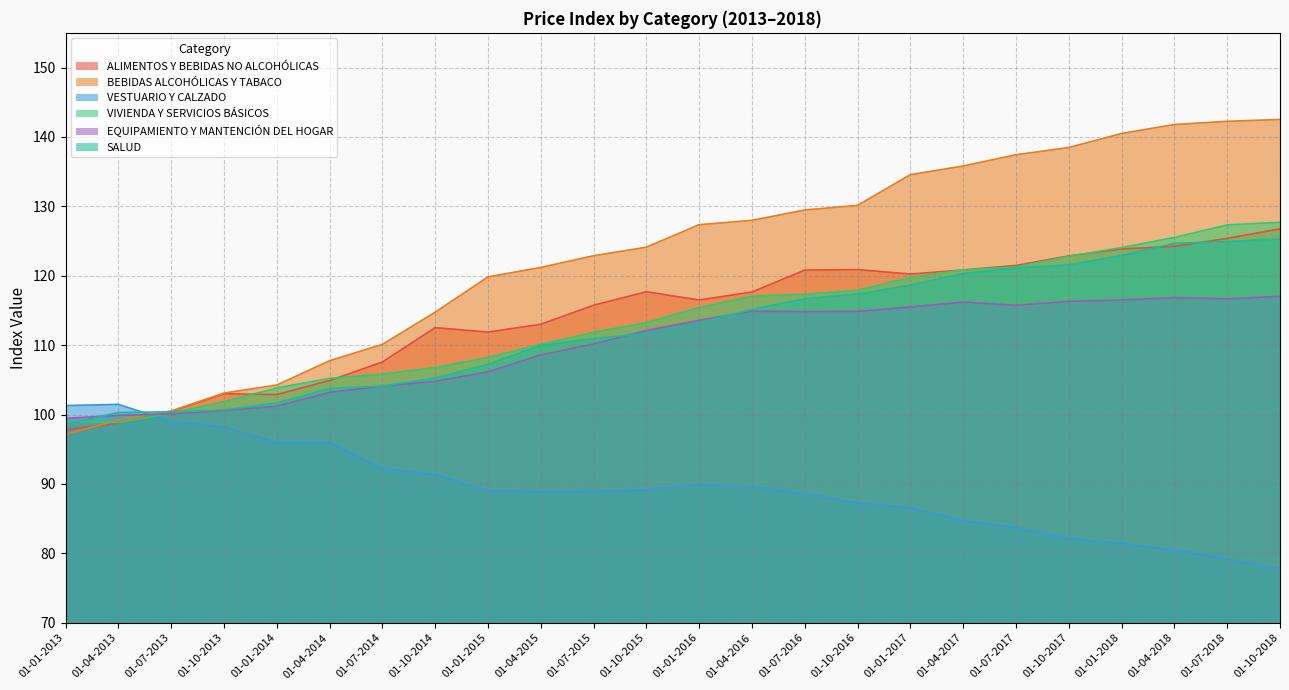

Which series ends up on top after the final intersection of VIVIENDA Y SERVICIOS BÁSICOS and ALIMENTOS Y BEBIDAS NO ALCOHÓLICAS?

VIVIENDA Y SERVICIOS BÁSICOS